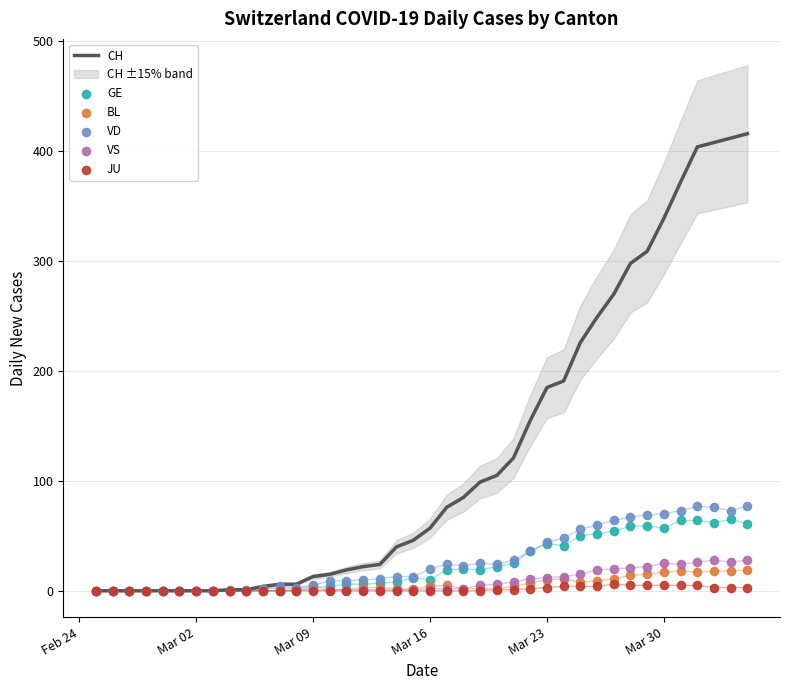

The CH series shows 273 at Mar 23. True or false?

False